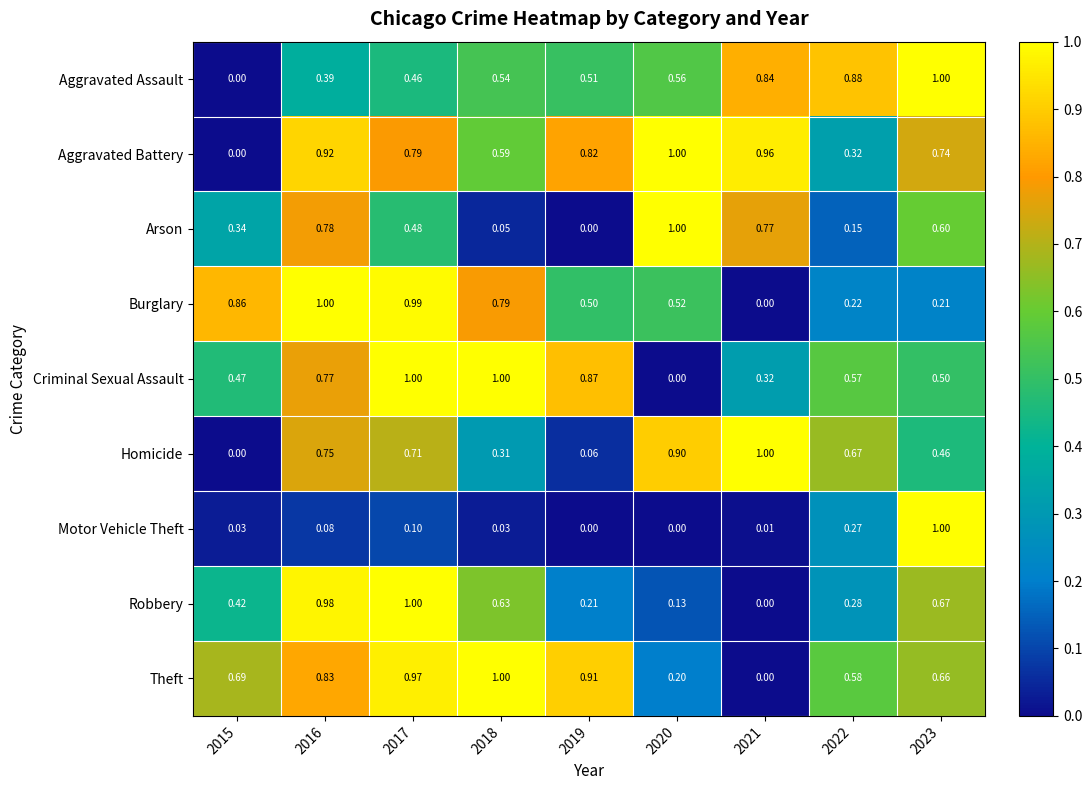

Is the value of Aggravated Assault at 2021 greater than the value of Criminal Sexual Assault at 2019?

No